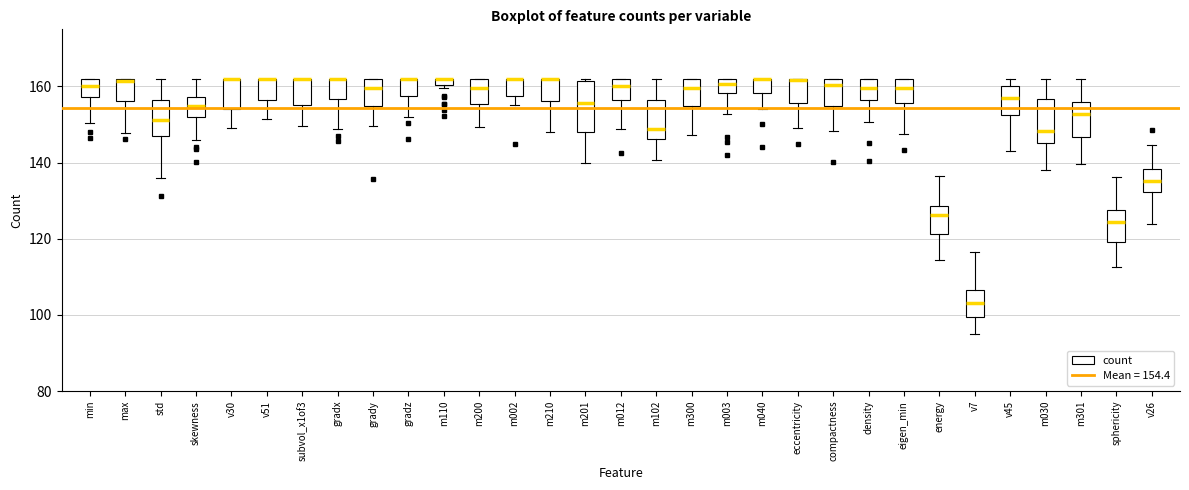

Comparing the boxes themselves (not the whiskers), which one is the tallest?

m201